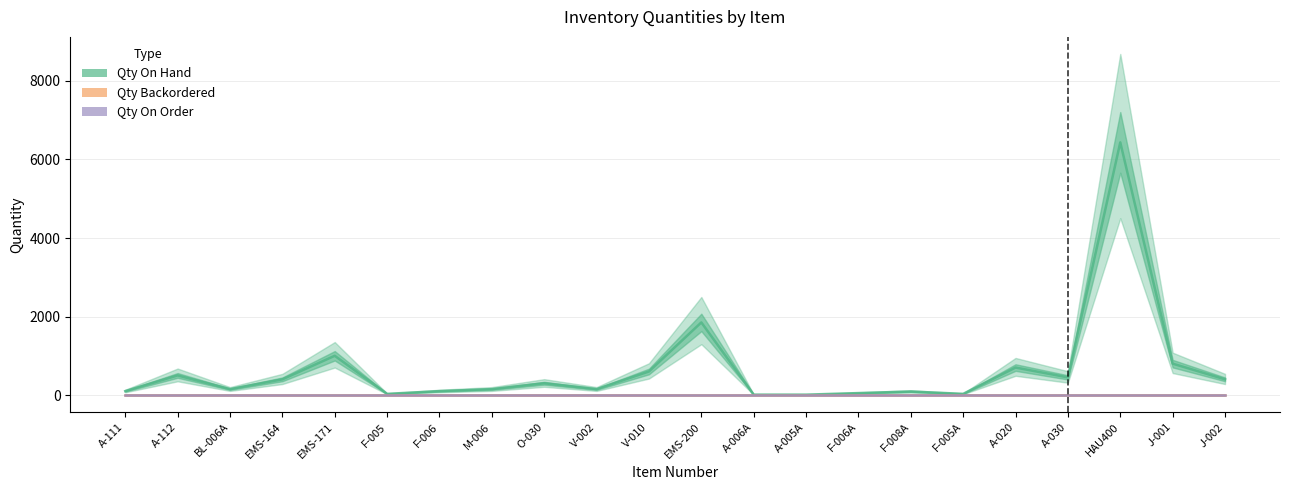

Reading right to left, transcribe all the data shown in this chart.

Qty On Hand: 400	800	6436	450	700	30	90	50	10	10	1850	600	150	300	150	100	30	1000	400	150	500	100
Qty Backordered: 0	0	0	0	0	0	0	0	0	0	0	0	0	0	0	0	0	0	0	0	0	0
Qty On Order: 0	0	0	0	0	0	0	0	0	0	0	0	0	0	0	0	0	0	0	0	0	0